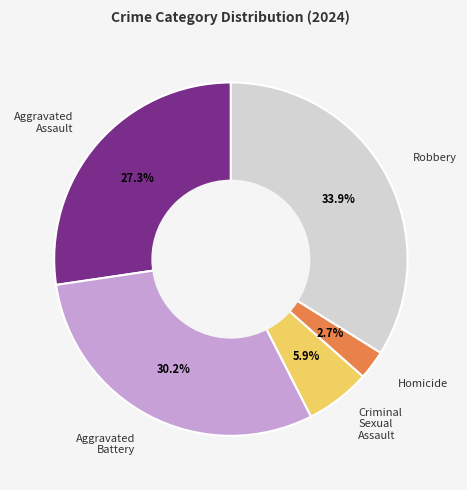

To the nearest percent, what is the difference between the Homicide and Criminal Sexual Assault slice percentages?

3%